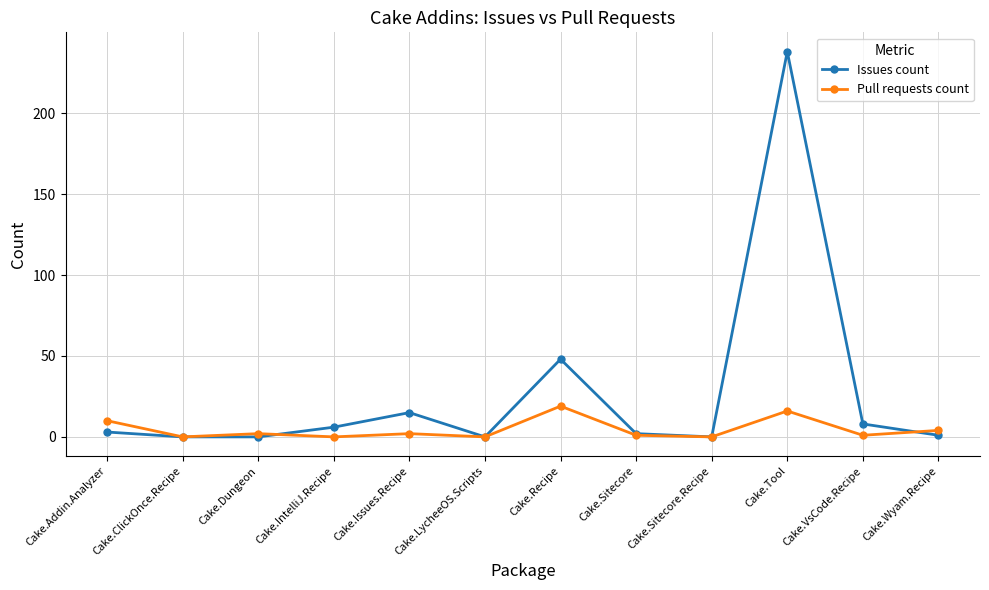

True or false: Issues count has more than 0 points higher than both neighbors.

True